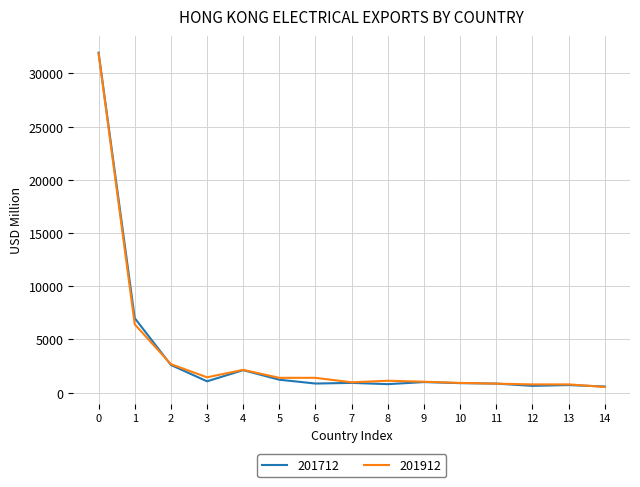

Which series has the largest range (max minus min)?

201712